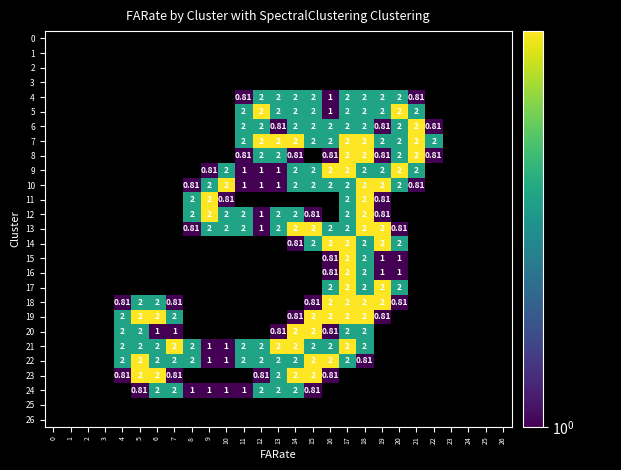

At which category is the sum across all series the highest?

17